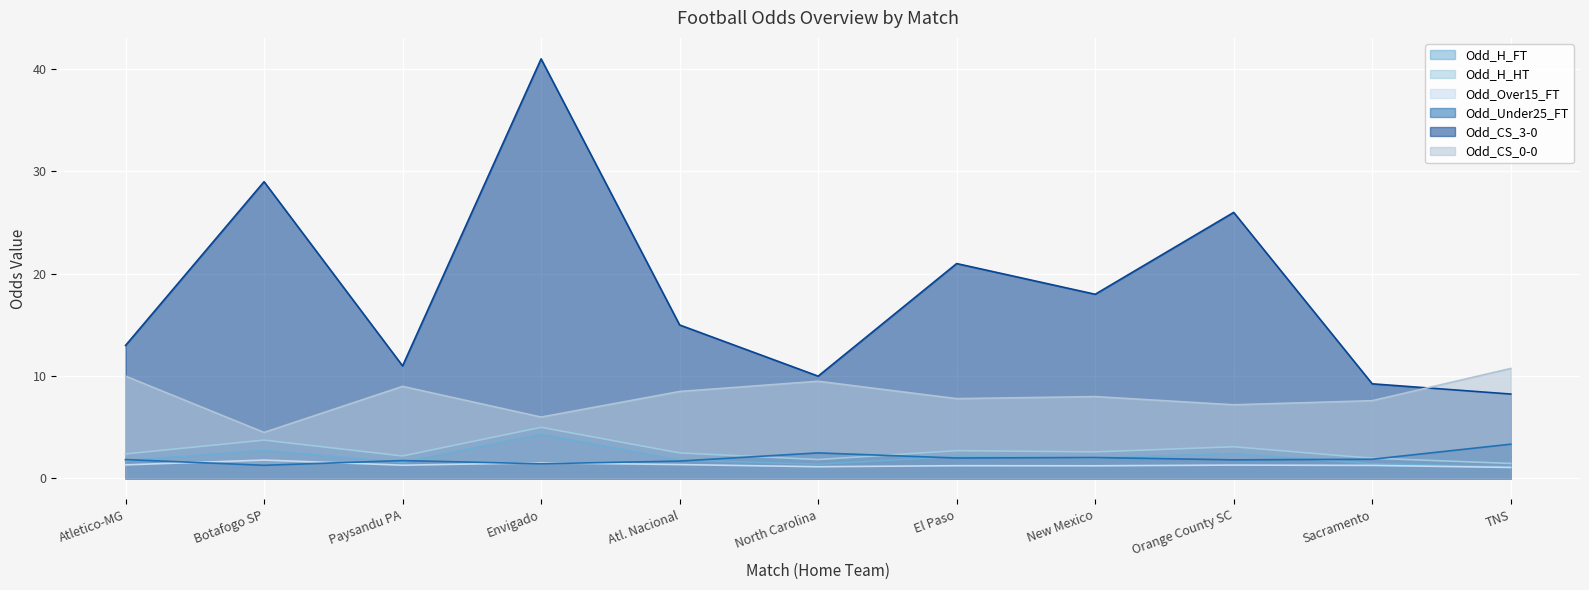

What is the value of the Odd_H_HT point at the 10th from the left?

2.0